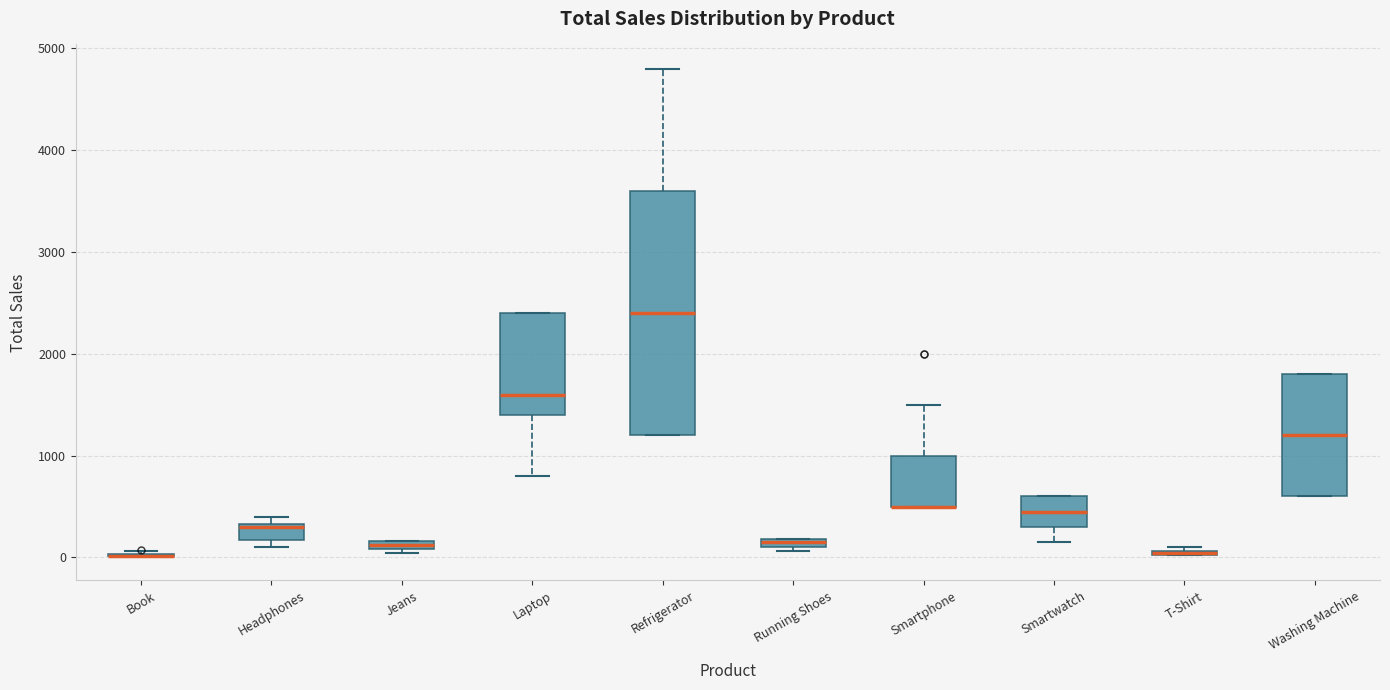

Which box is the tallest, from its lower edge to its upper edge?

Refrigerator